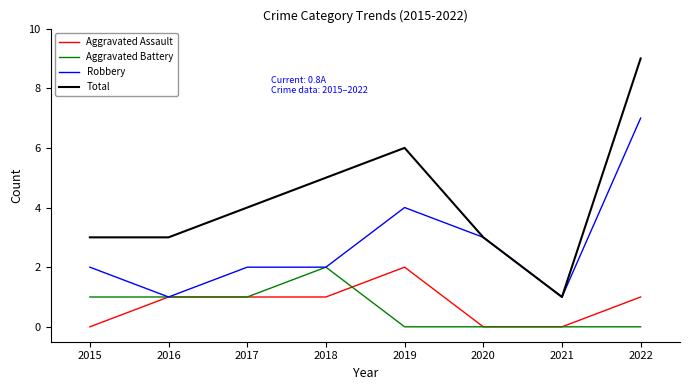

True or false: Total and Aggravated Assault intersect in this chart.

False